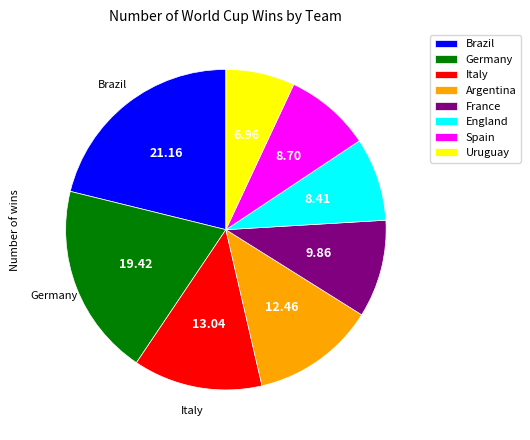

Which slice is the smallest?

Uruguay